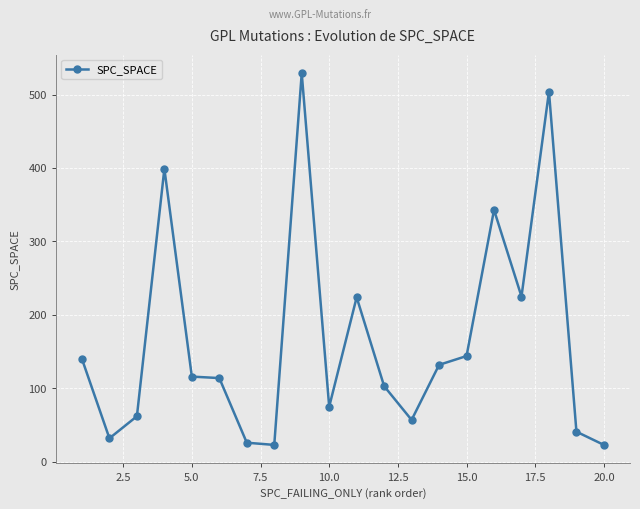

How many data points are less than 116?

10